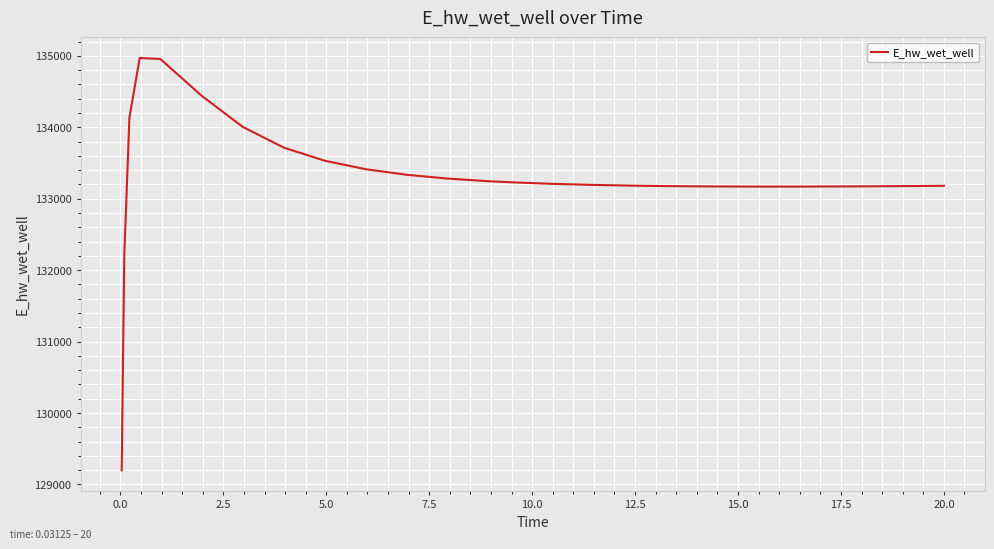

What is the sum of all values?

3332658.6